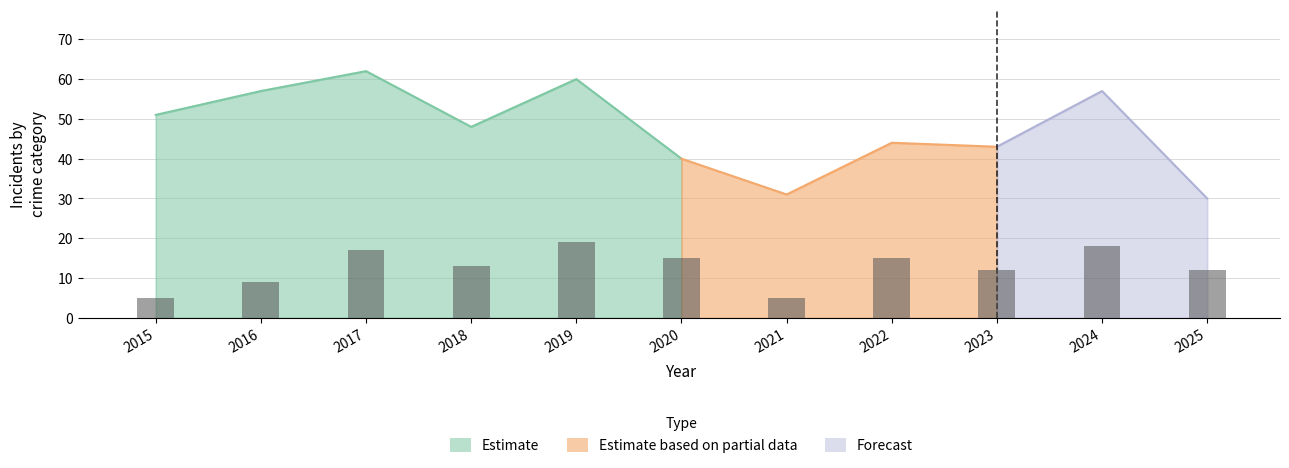

The Aggravated Assault series shows 1 at 2019. True or false?

False